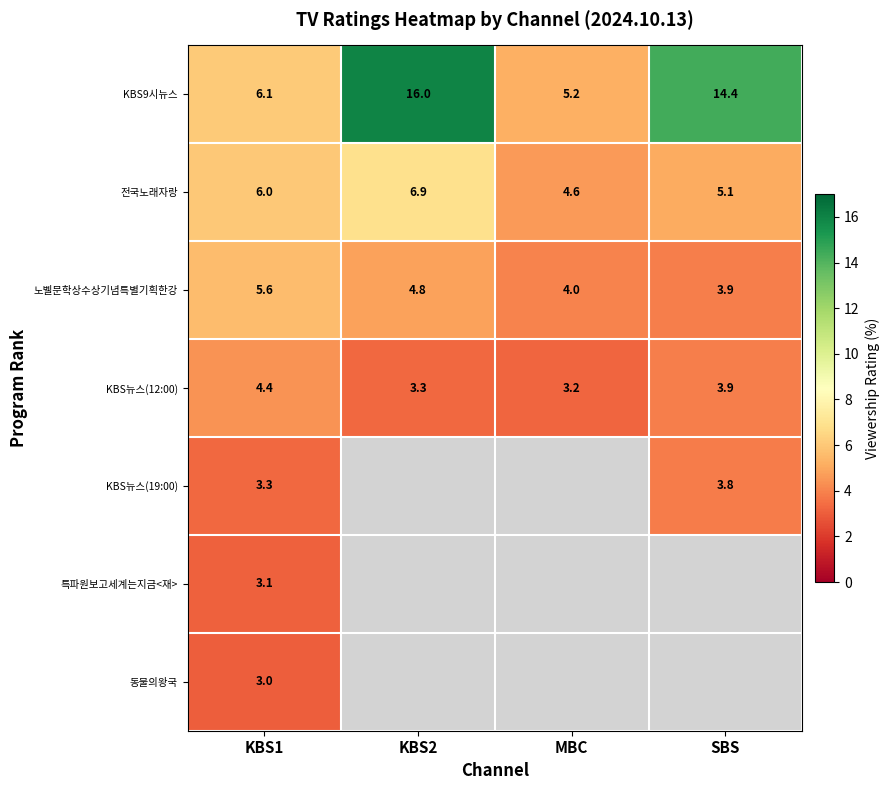

List the labels in order of 노벨문학상수상기념특별기획한강 value, largest first.

KBS1, KBS2, MBC, SBS